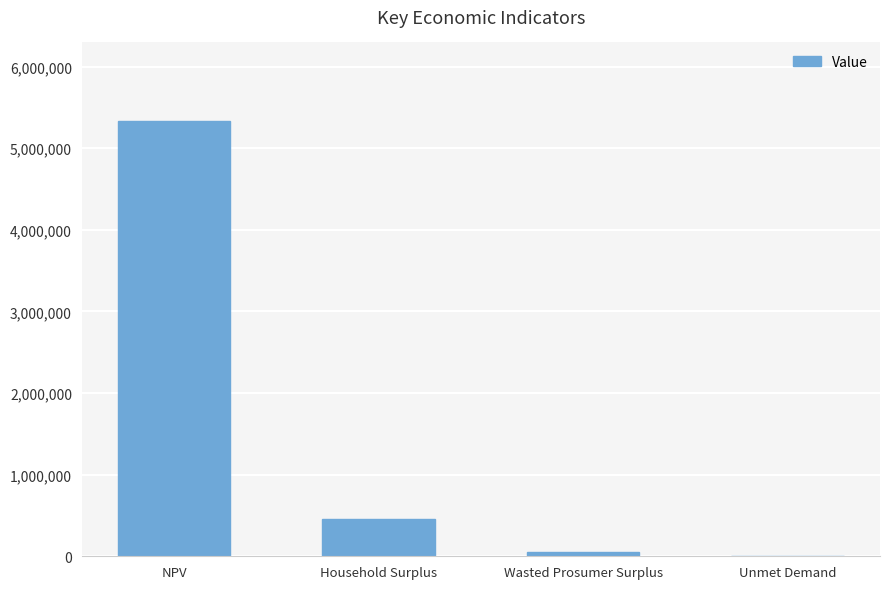

The value at NPV is 9495687.3. True or false?

False